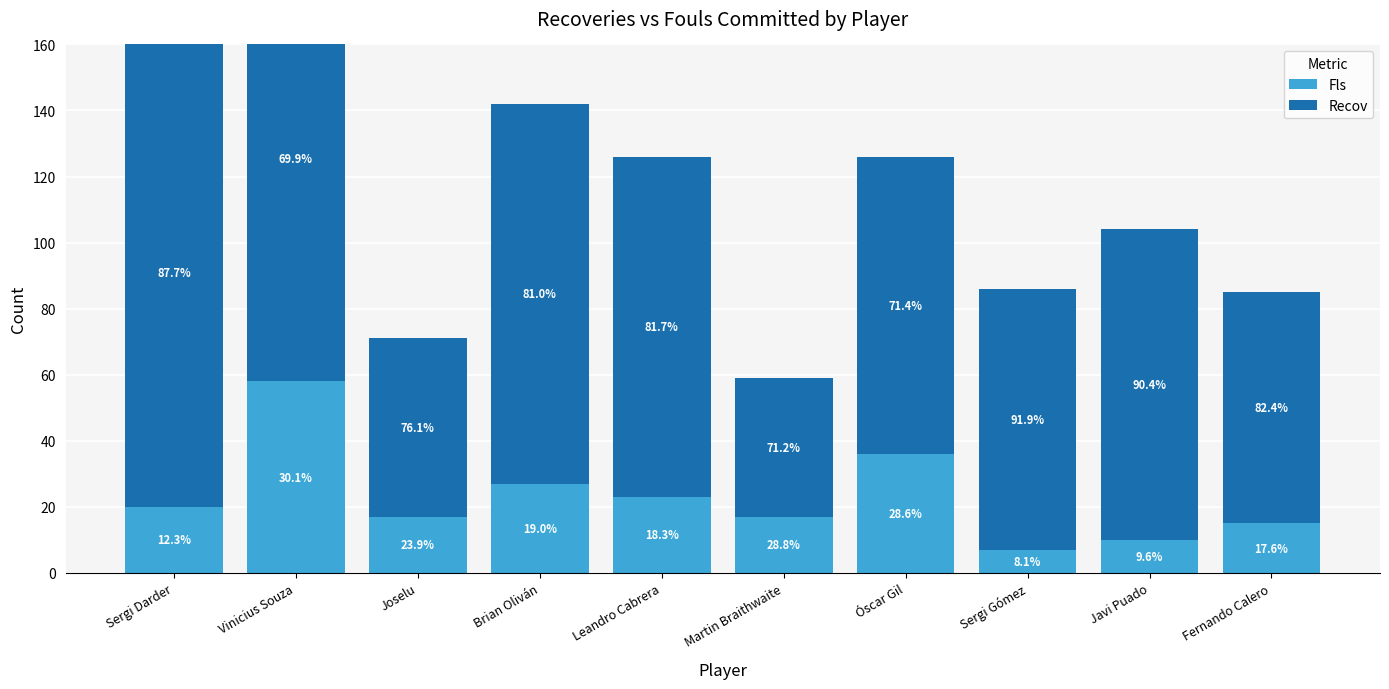

What are all the series names shown in the legend?

Fls, Recov